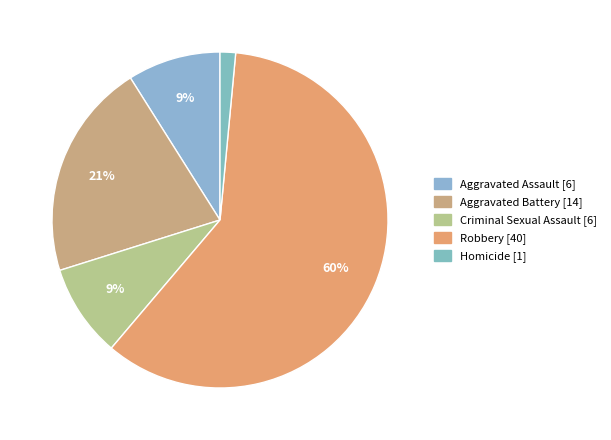

How many slices are in this pie chart?

5